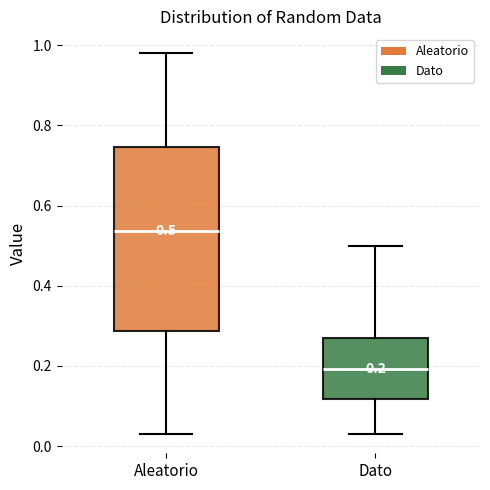

Comparing the boxes themselves (not the whiskers), which one is the tallest?

Aleatorio